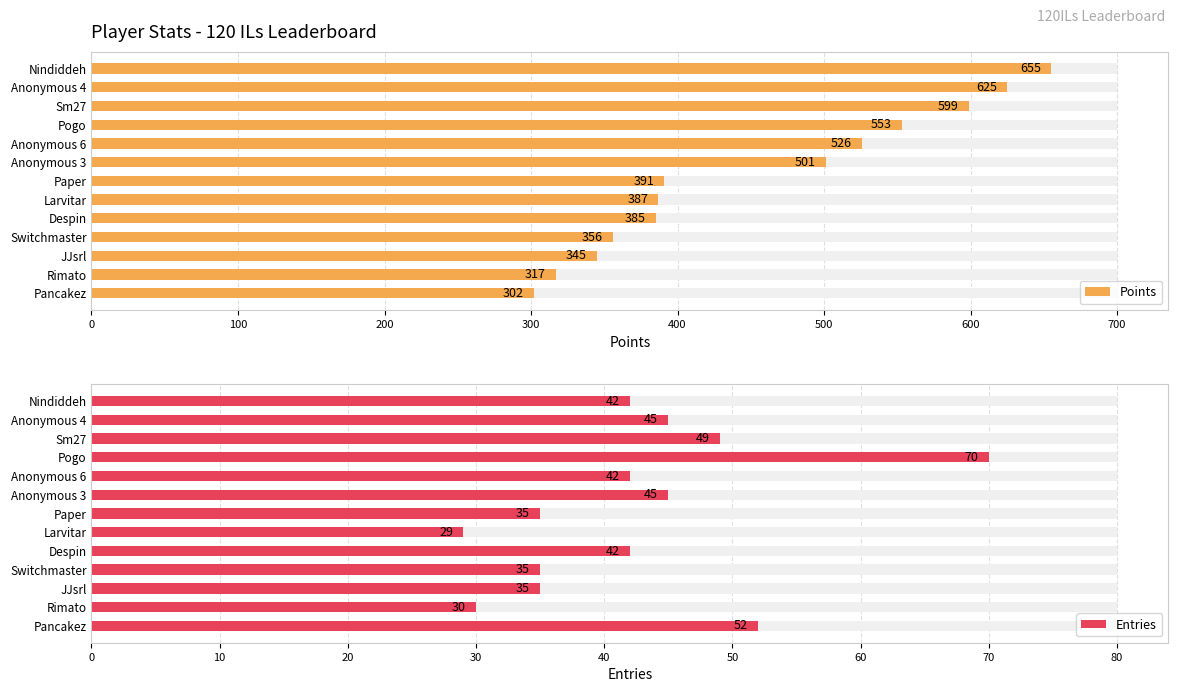

Which series changed the most between Anonymous 6 and Despin?

Points